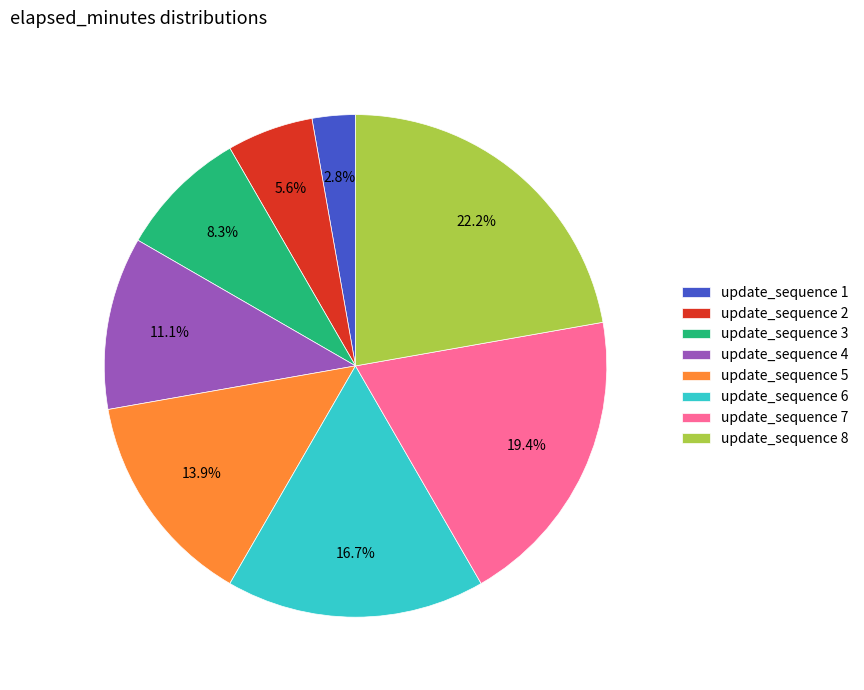

Rank the categories by value from lowest to highest.

update_sequence 1, update_sequence 2, update_sequence 3, update_sequence 4, update_sequence 5, update_sequence 6, update_sequence 7, update_sequence 8